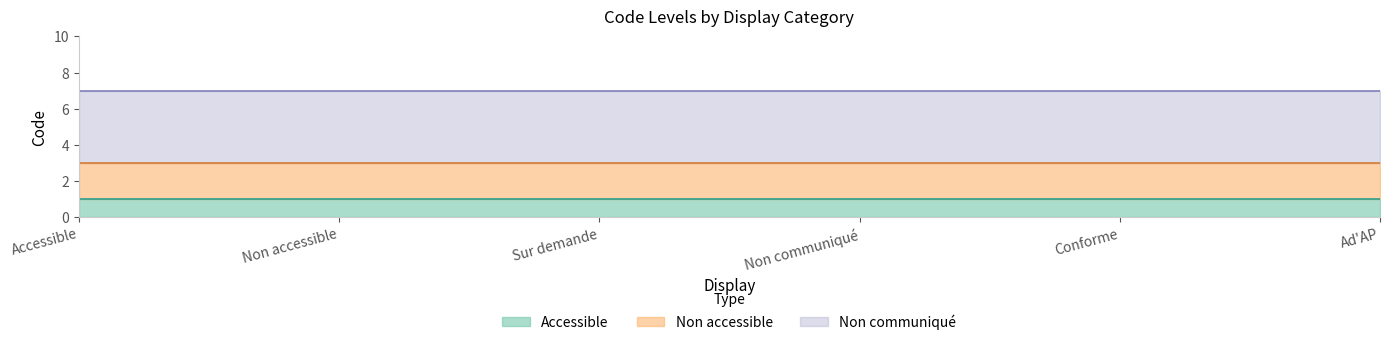

Between Accessible and Conforme, which series saw the biggest shift?

Accessible